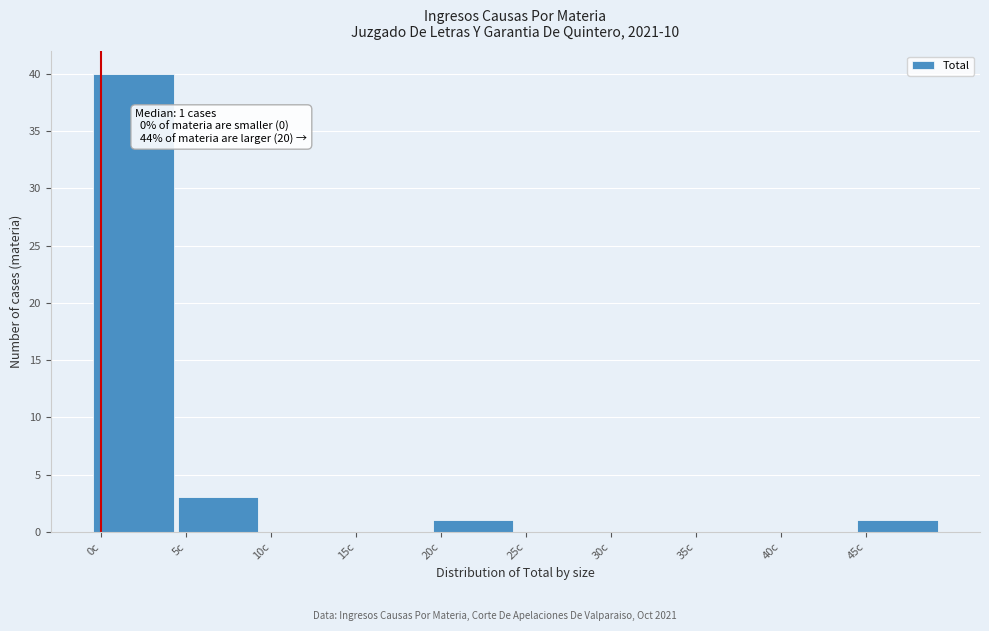

Reading left to right, list all the values displayed in this chart.

0c=40	5c=3	10c=0	15c=0	20c=1	25c=0	30c=0	35c=0	40c=0	45c=1